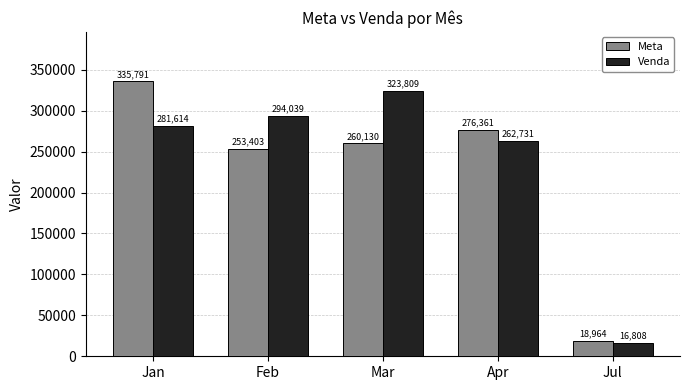

Is the value of Meta at Mar greater than the value of Venda at Feb?

No